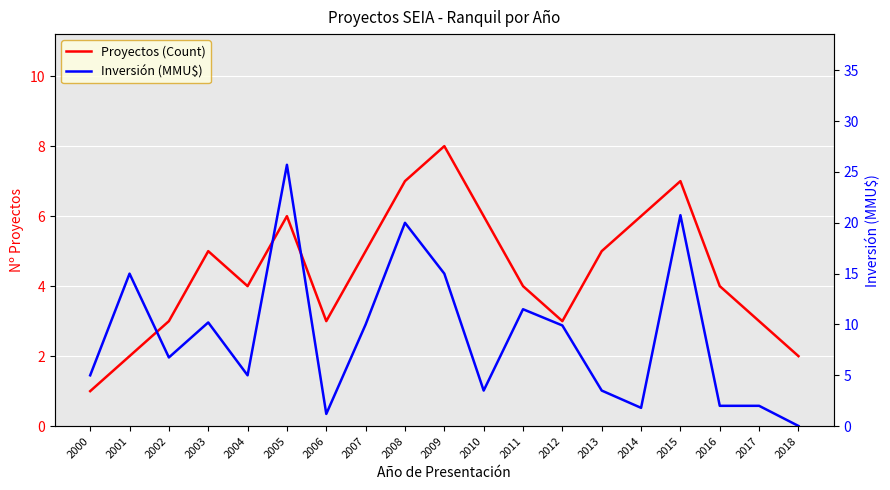

What is the value of the Proyectos (Count) point at the 13th from the left?

3.0